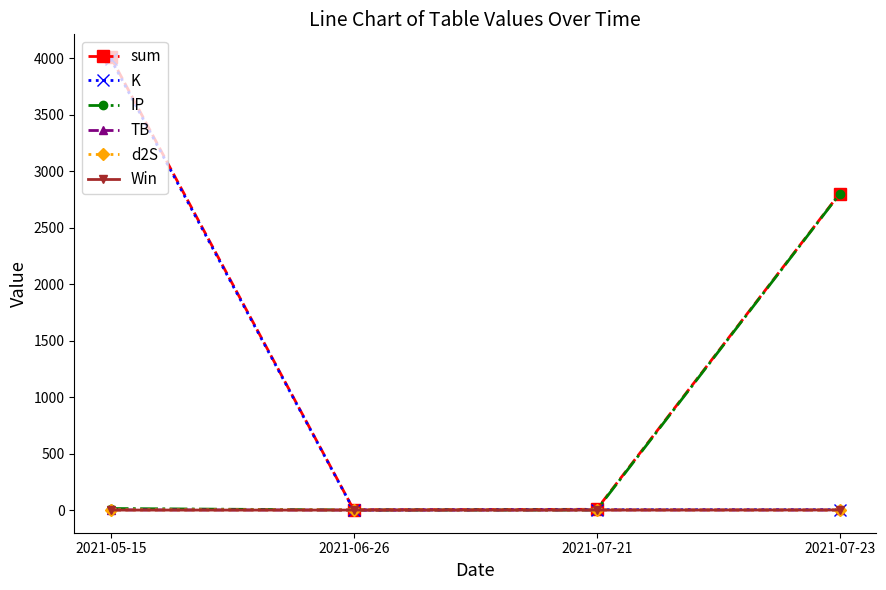

What is the label of the 1st point from the right?

2021-07-23